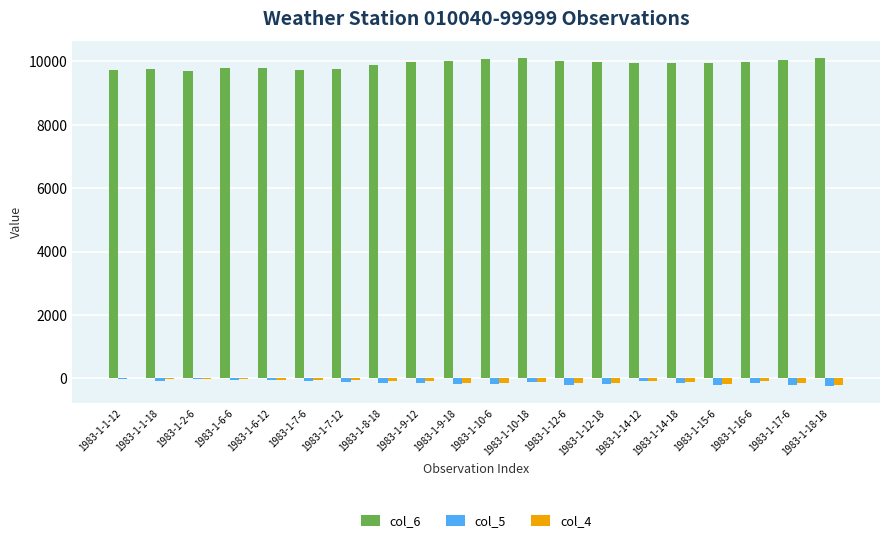

What is the sum of all col_5 values?

-2569